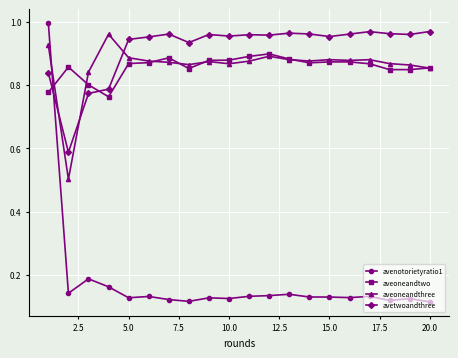

Which series has the largest range (max minus min)?

avenotorietyratio1